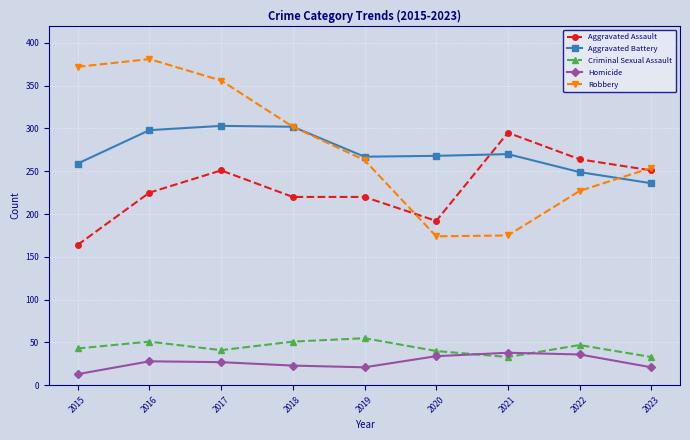

True or false: Aggravated Battery has a value of 368 at 2019.

False